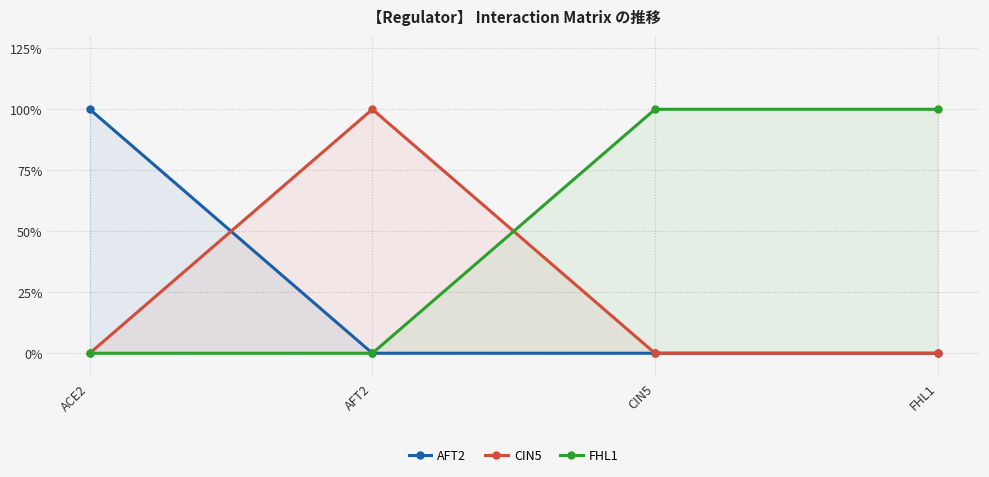

Reading left to right, list all the values displayed in this chart.

AFT2: 1	0	0	0
CIN5: 0	1	0	0
FHL1: 0	0	1	1